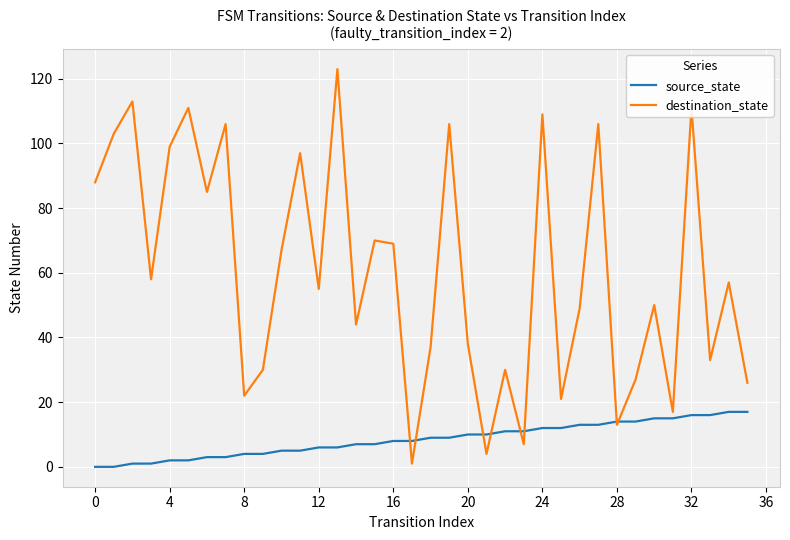

What is the maximum value shown in the chart?

123